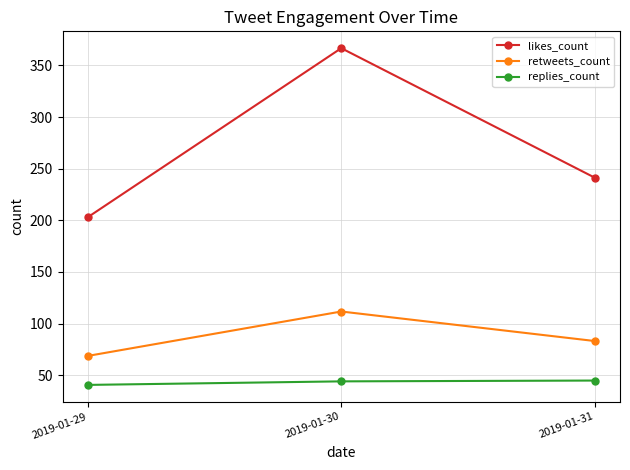

Rank the series at 2019-01-29 from highest to lowest value.

likes_count, retweets_count, replies_count